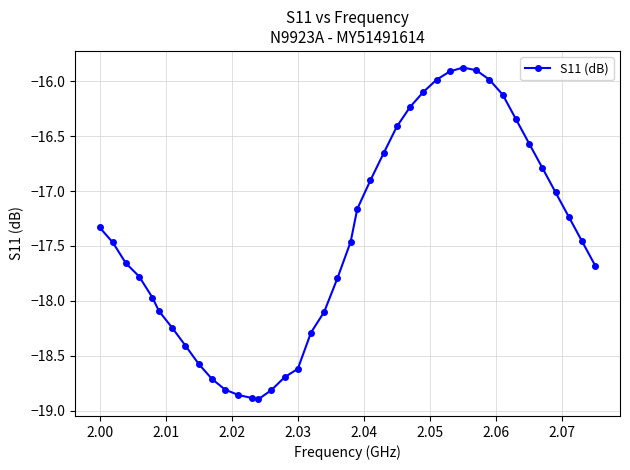

What is the maximum value shown in the chart?

-15.9